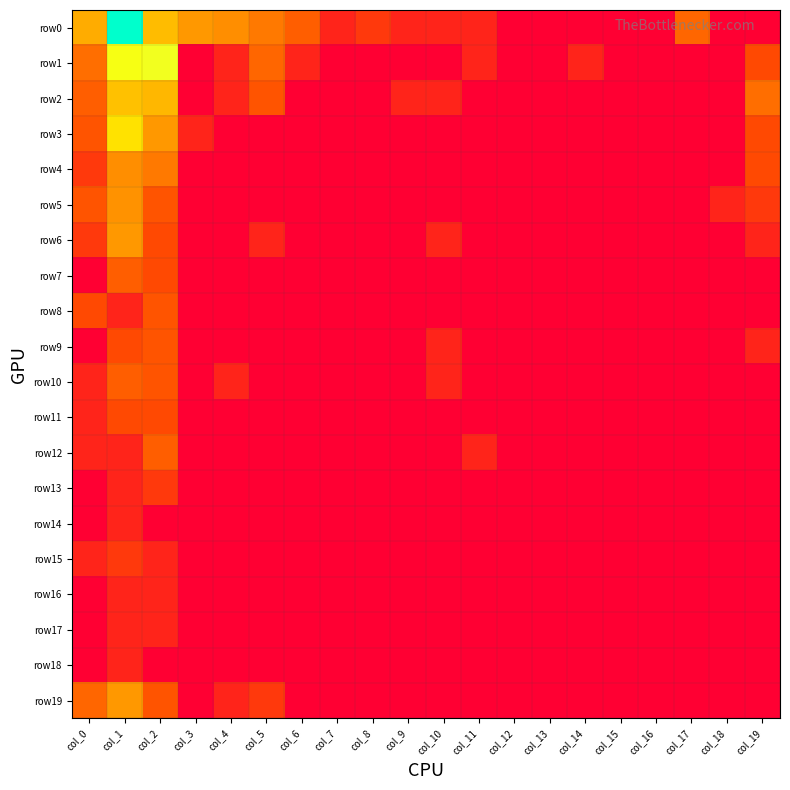

Reading left to right, extract all data points from this chart.

row0: col_0=3.2	col_1=7.2	col_2=3.4	col_3=2.9	col_4=2.7	col_5=2.3	col_6=1.8	col_7=0.7	col_8=1.1	col_9=0.7	col_10=0.7	col_11=0.7	col_12=0.0	col_13=0.0	col_14=0.0	col_15=0.0	col_16=0.0	col_17=1.9	col_18=0.0	col_19=0.0
row1: col_0=2.1	col_1=4.6	col_2=4.7	col_3=0.0	col_4=0.7	col_5=1.9	col_6=0.7	col_7=0.0	col_8=0.0	col_9=0.0	col_10=0.0	col_11=0.7	col_12=0.0	col_13=0.0	col_14=0.7	col_15=0.0	col_16=0.0	col_17=0.0	col_18=0.0	col_19=1.4
row2: col_0=1.8	col_1=3.5	col_2=3.3	col_3=0.0	col_4=0.7	col_5=1.6	col_6=0.0	col_7=0.0	col_8=0.0	col_9=0.7	col_10=0.7	col_11=0.0	col_12=0.0	col_13=0.0	col_14=0.0	col_15=0.0	col_16=0.0	col_17=0.0	col_18=0.0	col_19=2.1
row3: col_0=1.6	col_1=3.9	col_2=2.9	col_3=0.7	col_4=0.0	col_5=0.0	col_6=0.0	col_7=0.0	col_8=0.0	col_9=0.0	col_10=0.0	col_11=0.0	col_12=0.0	col_13=0.0	col_14=0.0	col_15=0.0	col_16=0.0	col_17=0.0	col_18=0.0	col_19=1.4
row4: col_0=1.1	col_1=2.7	col_2=2.3	col_3=0.0	col_4=0.0	col_5=0.0	col_6=0.0	col_7=0.0	col_8=0.0	col_9=0.0	col_10=0.0	col_11=0.0	col_12=0.0	col_13=0.0	col_14=0.0	col_15=0.0	col_16=0.0	col_17=0.0	col_18=0.0	col_19=1.4
row5: col_0=1.6	col_1=2.8	col_2=1.6	col_3=0.0	col_4=0.0	col_5=0.0	col_6=0.0	col_7=0.0	col_8=0.0	col_9=0.0	col_10=0.0	col_11=0.0	col_12=0.0	col_13=0.0	col_14=0.0	col_15=0.0	col_16=0.0	col_17=0.0	col_18=0.7	col_19=1.1
row6: col_0=1.1	col_1=2.9	col_2=1.4	col_3=0.0	col_4=0.0	col_5=0.7	col_6=0.0	col_7=0.0	col_8=0.0	col_9=0.0	col_10=0.7	col_11=0.0	col_12=0.0	col_13=0.0	col_14=0.0	col_15=0.0	col_16=0.0	col_17=0.0	col_18=0.0	col_19=0.7
row7: col_0=0.0	col_1=1.8	col_2=1.4	col_3=0.0	col_4=0.0	col_5=0.0	col_6=0.0	col_7=0.0	col_8=0.0	col_9=0.0	col_10=0.0	col_11=0.0	col_12=0.0	col_13=0.0	col_14=0.0	col_15=0.0	col_16=0.0	col_17=0.0	col_18=0.0	col_19=0.0
row8: col_0=1.4	col_1=0.7	col_2=1.6	col_3=0.0	col_4=0.0	col_5=0.0	col_6=0.0	col_7=0.0	col_8=0.0	col_9=0.0	col_10=0.0	col_11=0.0	col_12=0.0	col_13=0.0	col_14=0.0	col_15=0.0	col_16=0.0	col_17=0.0	col_18=0.0	col_19=0.0
row9: col_0=0.0	col_1=1.4	col_2=1.6	col_3=0.0	col_4=0.0	col_5=0.0	col_6=0.0	col_7=0.0	col_8=0.0	col_9=0.0	col_10=0.7	col_11=0.0	col_12=0.0	col_13=0.0	col_14=0.0	col_15=0.0	col_16=0.0	col_17=0.0	col_18=0.0	col_19=0.7
row10: col_0=0.7	col_1=1.8	col_2=1.6	col_3=0.0	col_4=0.7	col_5=0.0	col_6=0.0	col_7=0.0	col_8=0.0	col_9=0.0	col_10=0.7	col_11=0.0	col_12=0.0	col_13=0.0	col_14=0.0	col_15=0.0	col_16=0.0	col_17=0.0	col_18=0.0	col_19=0.0
row11: col_0=0.7	col_1=1.4	col_2=1.4	col_3=0.0	col_4=0.0	col_5=0.0	col_6=0.0	col_7=0.0	col_8=0.0	col_9=0.0	col_10=0.0	col_11=0.0	col_12=0.0	col_13=0.0	col_14=0.0	col_15=0.0	col_16=0.0	col_17=0.0	col_18=0.0	col_19=0.0
row12: col_0=0.7	col_1=0.7	col_2=1.8	col_3=0.0	col_4=0.0	col_5=0.0	col_6=0.0	col_7=0.0	col_8=0.0	col_9=0.0	col_10=0.0	col_11=0.7	col_12=0.0	col_13=0.0	col_14=0.0	col_15=0.0	col_16=0.0	col_17=0.0	col_18=0.0	col_19=0.0
row13: col_0=0.0	col_1=0.7	col_2=1.1	col_3=0.0	col_4=0.0	col_5=0.0	col_6=0.0	col_7=0.0	col_8=0.0	col_9=0.0	col_10=0.0	col_11=0.0	col_12=0.0	col_13=0.0	col_14=0.0	col_15=0.0	col_16=0.0	col_17=0.0	col_18=0.0	col_19=0.0
row14: col_0=0.0	col_1=0.7	col_2=0.0	col_3=0.0	col_4=0.0	col_5=0.0	col_6=0.0	col_7=0.0	col_8=0.0	col_9=0.0	col_10=0.0	col_11=0.0	col_12=0.0	col_13=0.0	col_14=0.0	col_15=0.0	col_16=0.0	col_17=0.0	col_18=0.0	col_19=0.0
row15: col_0=0.7	col_1=1.1	col_2=0.7	col_3=0.0	col_4=0.0	col_5=0.0	col_6=0.0	col_7=0.0	col_8=0.0	col_9=0.0	col_10=0.0	col_11=0.0	col_12=0.0	col_13=0.0	col_14=0.0	col_15=0.0	col_16=0.0	col_17=0.0	col_18=0.0	col_19=0.0
row16: col_0=0.0	col_1=0.7	col_2=0.7	col_3=0.0	col_4=0.0	col_5=0.0	col_6=0.0	col_7=0.0	col_8=0.0	col_9=0.0	col_10=0.0	col_11=0.0	col_12=0.0	col_13=0.0	col_14=0.0	col_15=0.0	col_16=0.0	col_17=0.0	col_18=0.0	col_19=0.0
row17: col_0=0.0	col_1=0.7	col_2=0.7	col_3=0.0	col_4=0.0	col_5=0.0	col_6=0.0	col_7=0.0	col_8=0.0	col_9=0.0	col_10=0.0	col_11=0.0	col_12=0.0	col_13=0.0	col_14=0.0	col_15=0.0	col_16=0.0	col_17=0.0	col_18=0.0	col_19=0.0
row18: col_0=0.0	col_1=0.7	col_2=0.0	col_3=0.0	col_4=0.0	col_5=0.0	col_6=0.0	col_7=0.0	col_8=0.0	col_9=0.0	col_10=0.0	col_11=0.0	col_12=0.0	col_13=0.0	col_14=0.0	col_15=0.0	col_16=0.0	col_17=0.0	col_18=0.0	col_19=0.0
row19: col_0=1.9	col_1=2.9	col_2=1.6	col_3=0.0	col_4=0.7	col_5=1.1	col_6=0.0	col_7=0.0	col_8=0.0	col_9=0.0	col_10=0.0	col_11=0.0	col_12=0.0	col_13=0.0	col_14=0.0	col_15=0.0	col_16=0.0	col_17=0.0	col_18=0.0	col_19=0.0